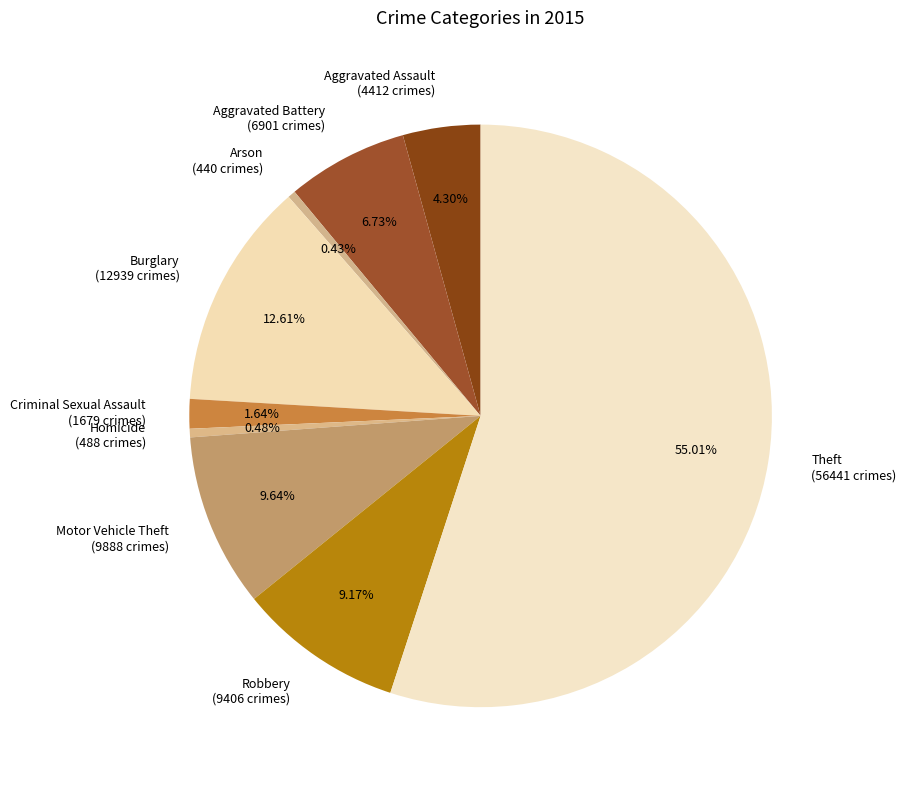

What percentage is the Aggravated Assault slice, to the nearest percent?

4%